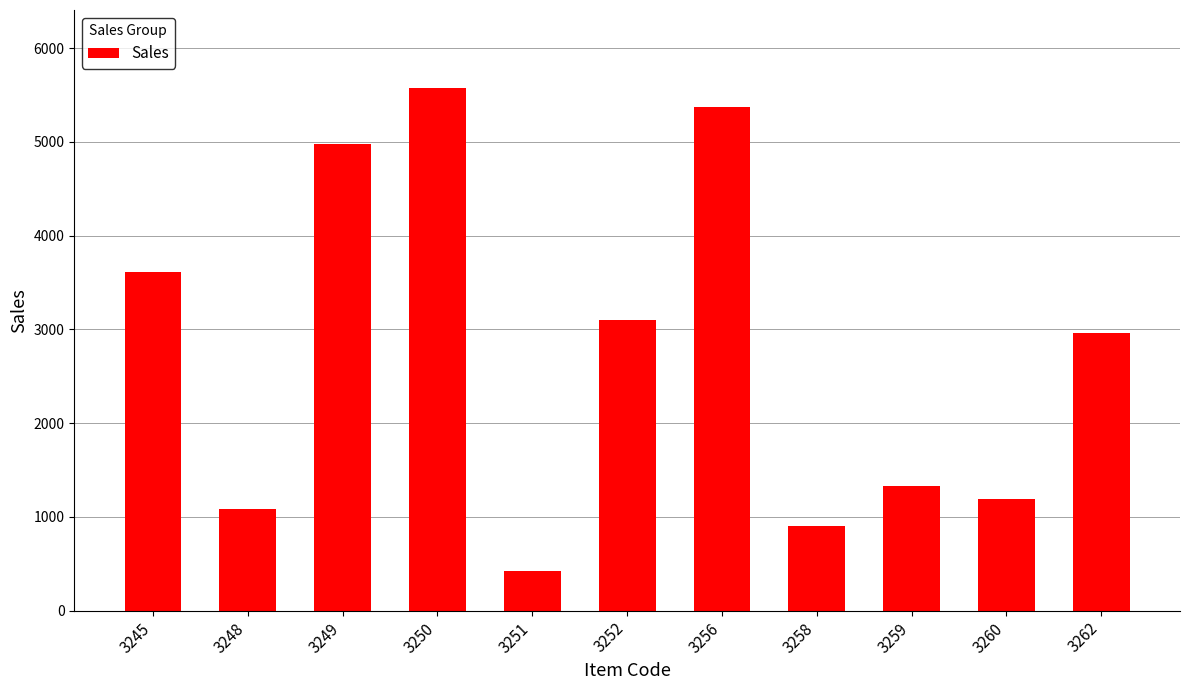

Does the chart contain stacked bars?

No